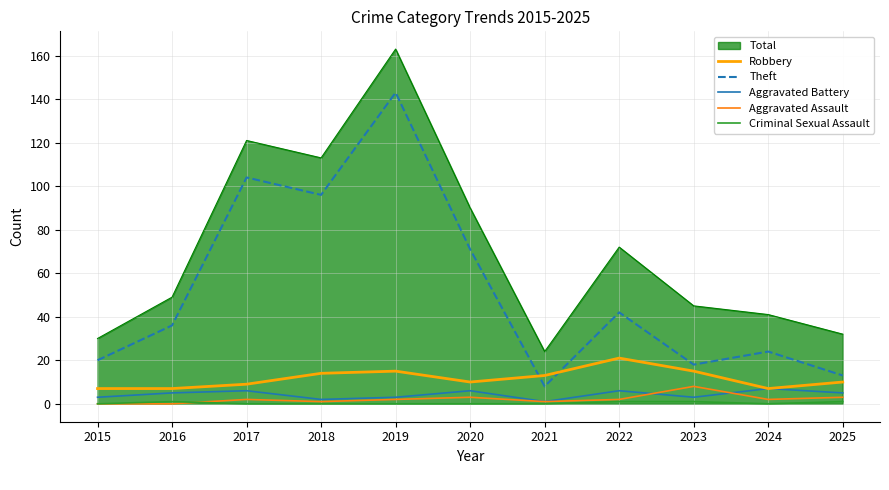

At which label is Theft closest to 75?

2020